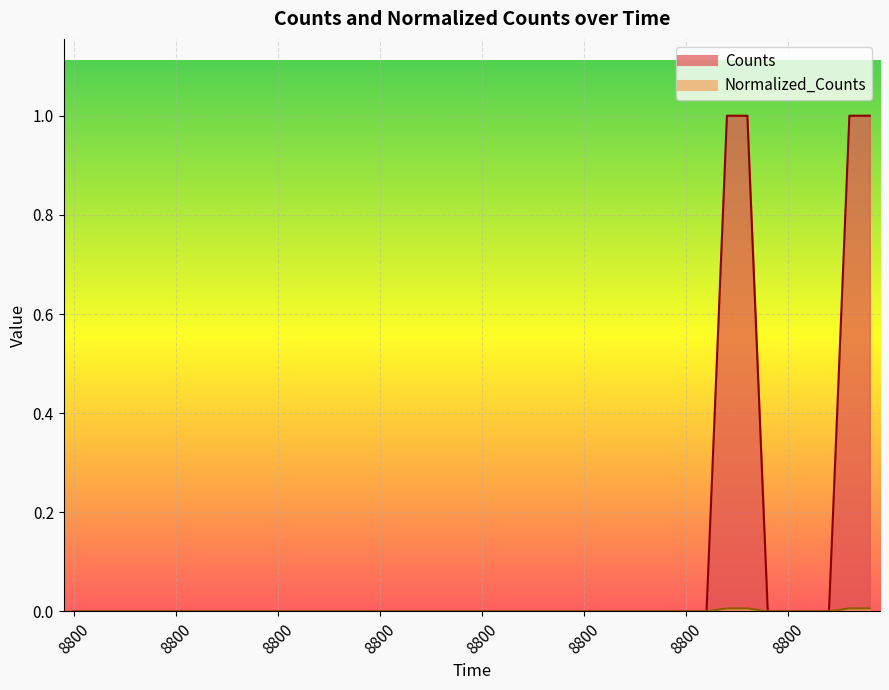

What is the maximum value shown in the chart?

1.0